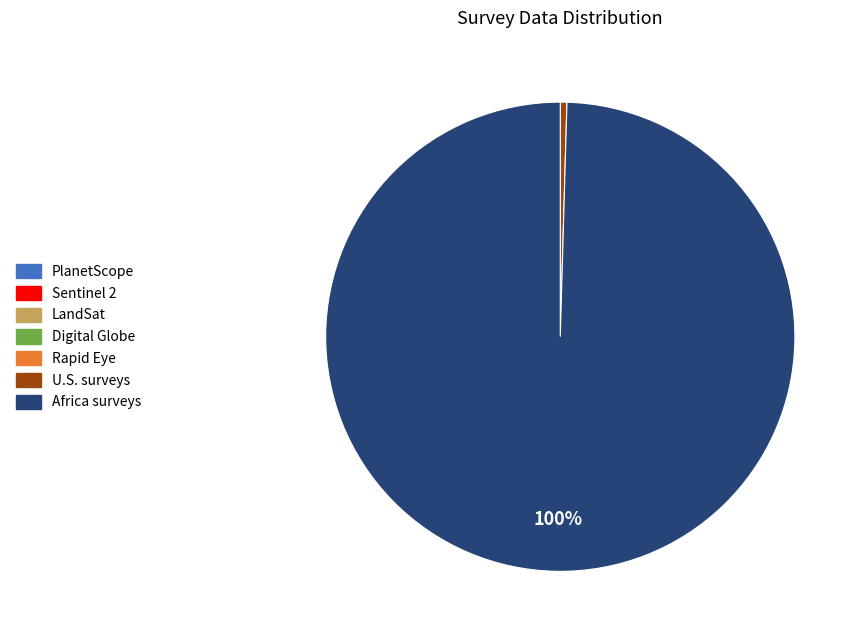

To the nearest percent, what is the average slice percentage?

14%